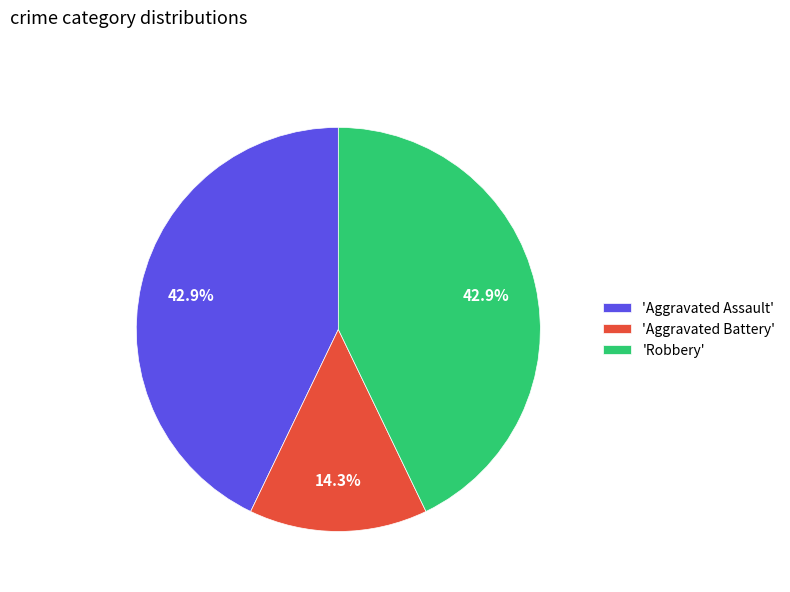

Is there a majority slice in this chart?

No